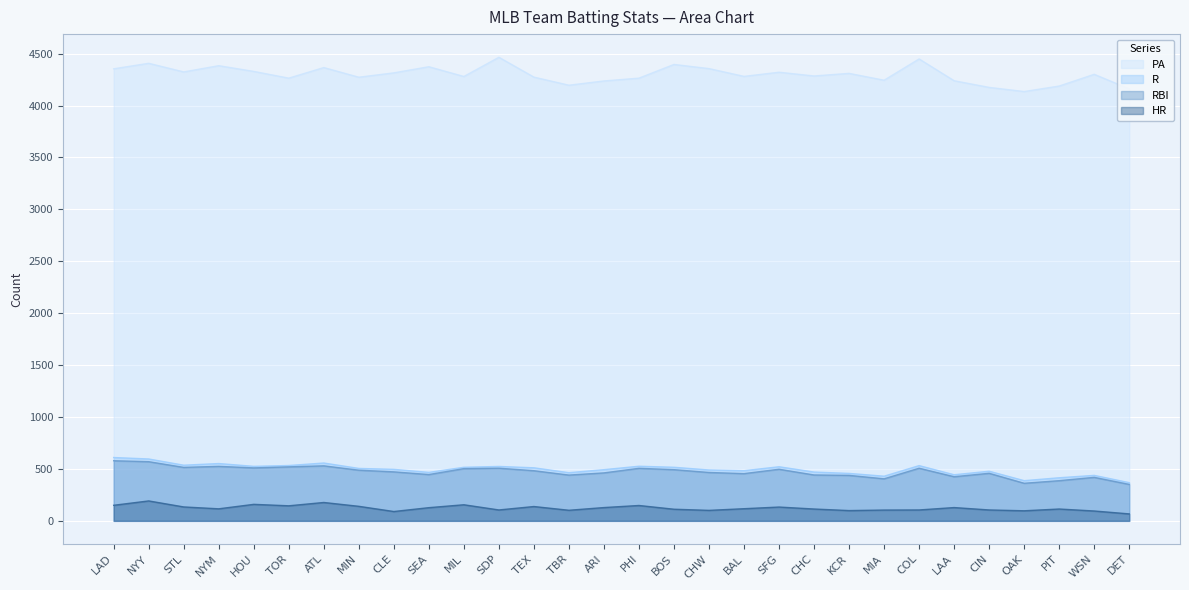

Is it true that HR equals 140 at MIN?

True